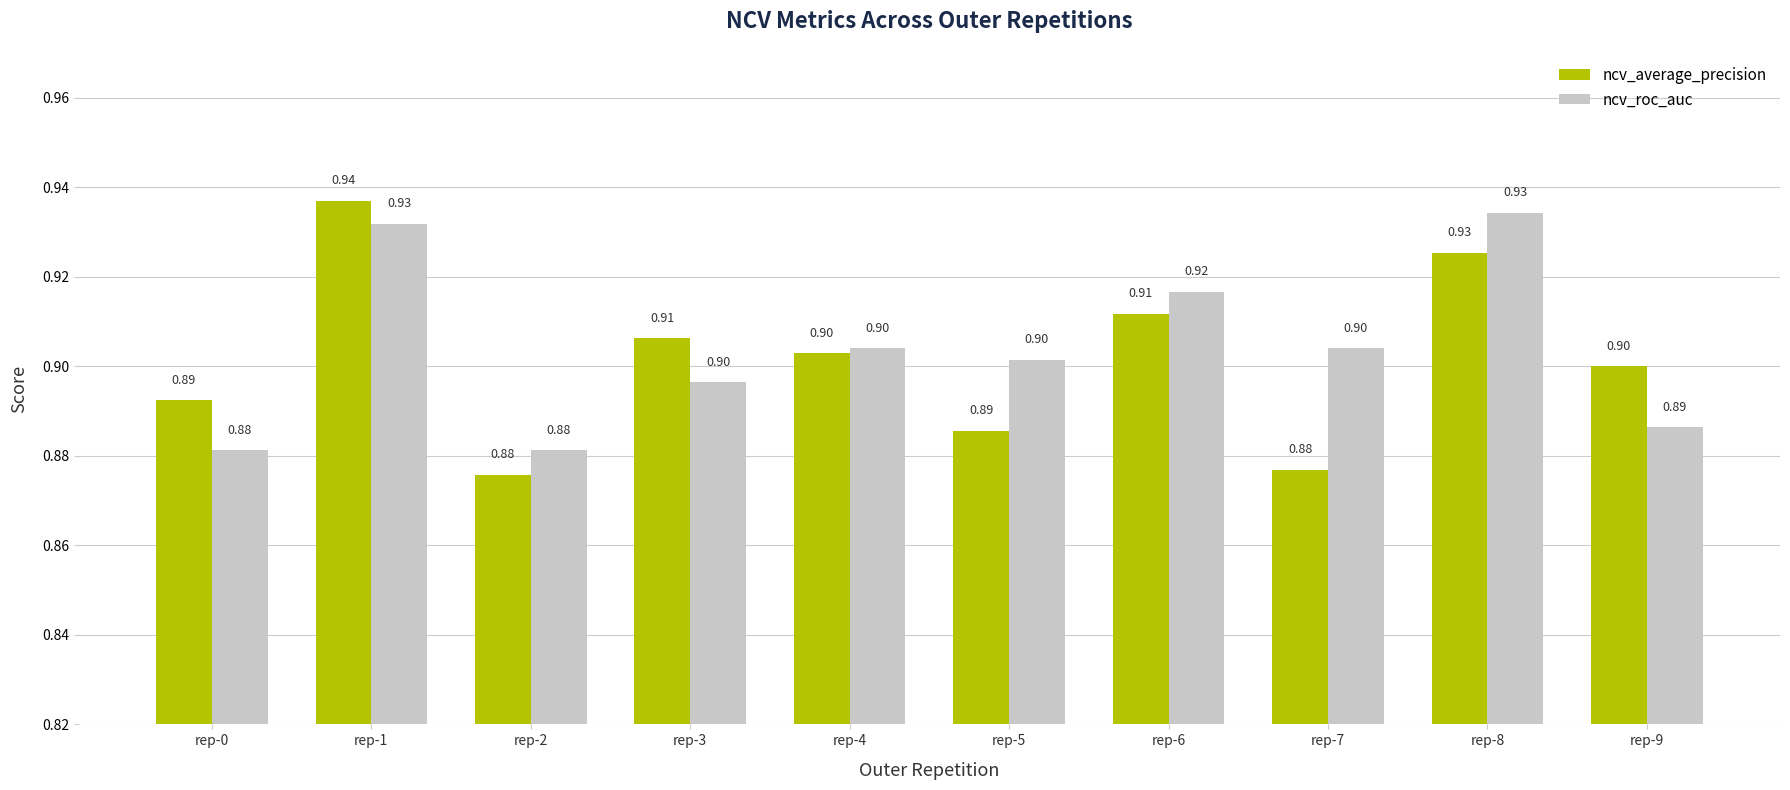

What is the minimum value shown in the chart?

0.9